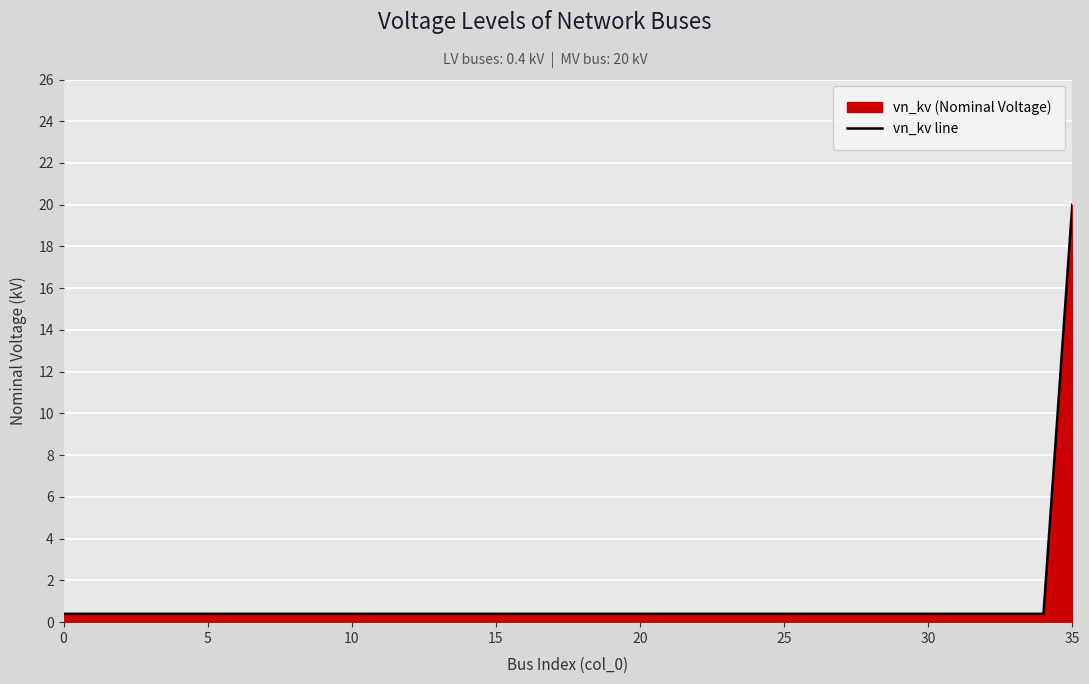

What is the smallest value displayed?

0.4